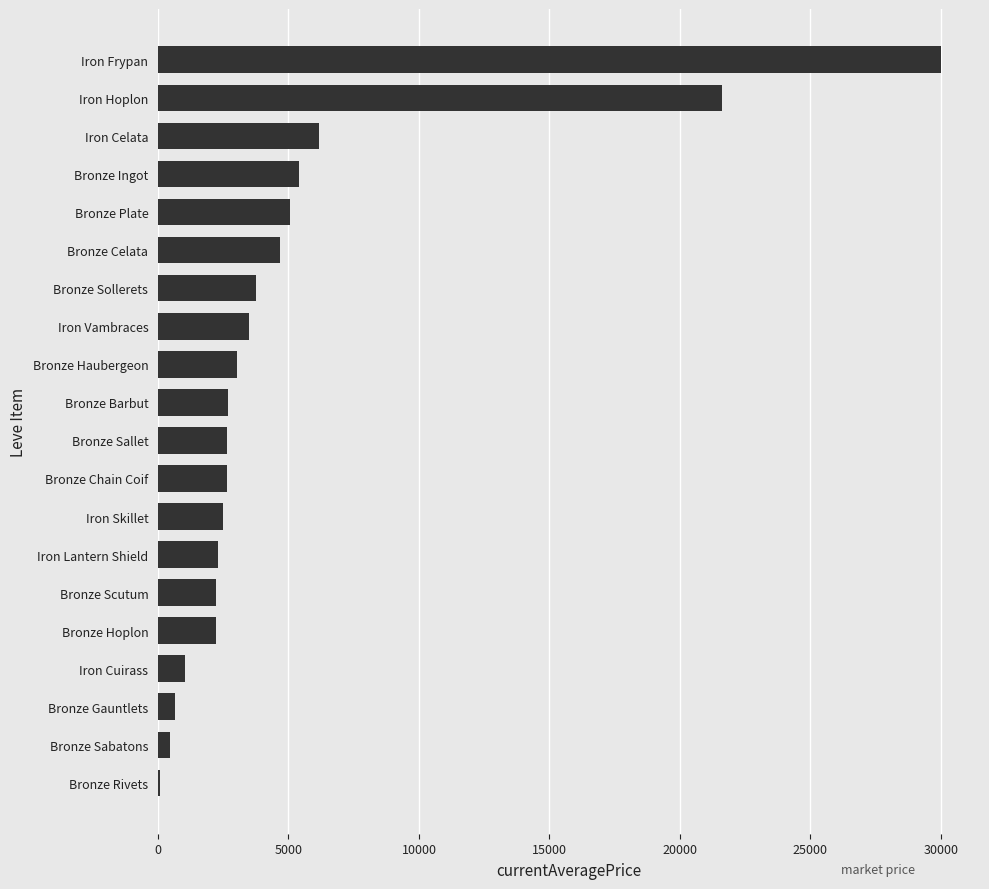

What is the average value?

5133.5